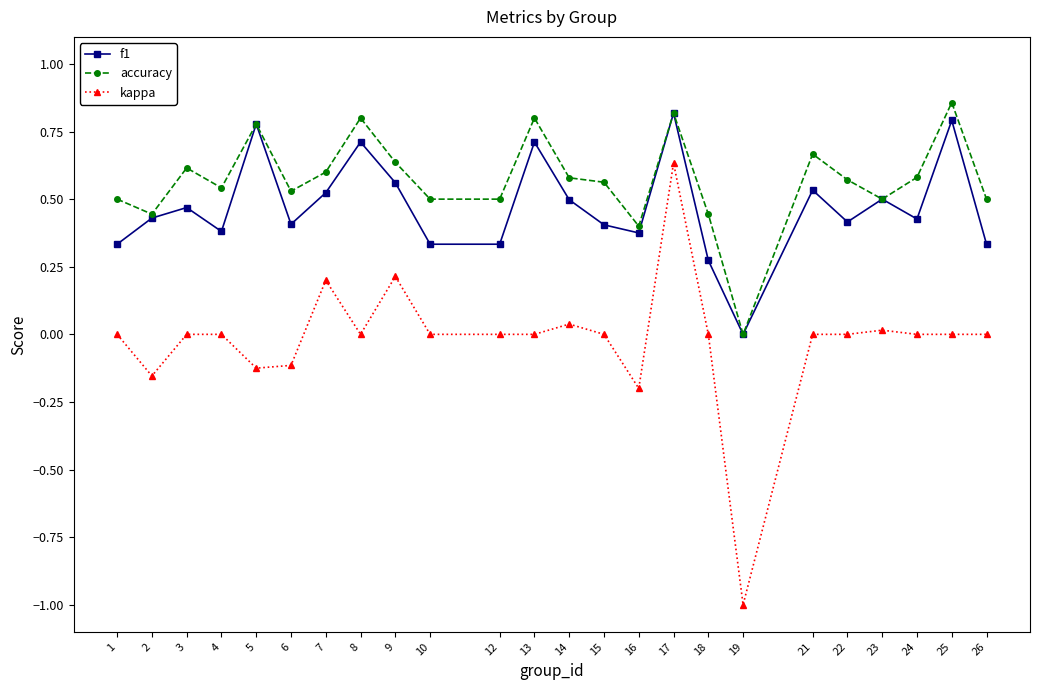

List the series in order of their overall mean, highest first.

accuracy, f1, kappa